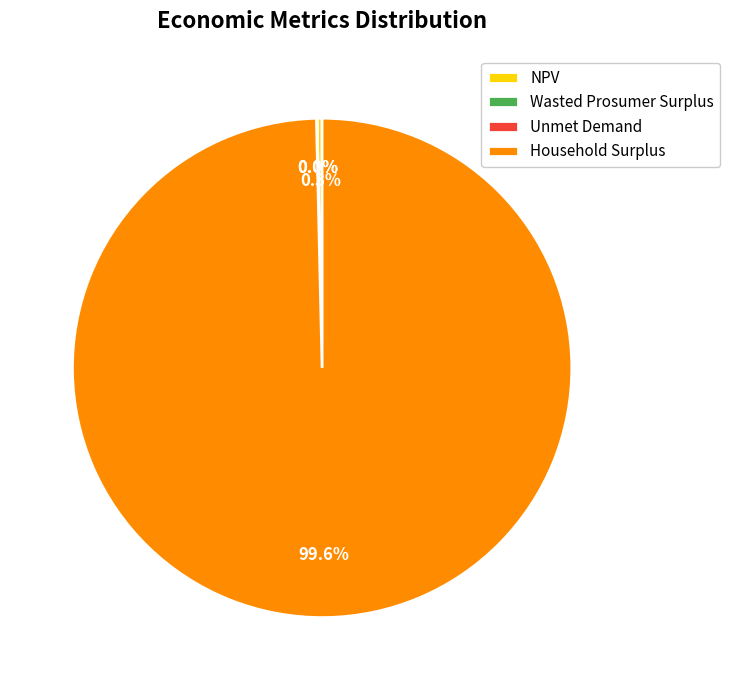

Which category has the biggest portion of the pie?

Household Surplus